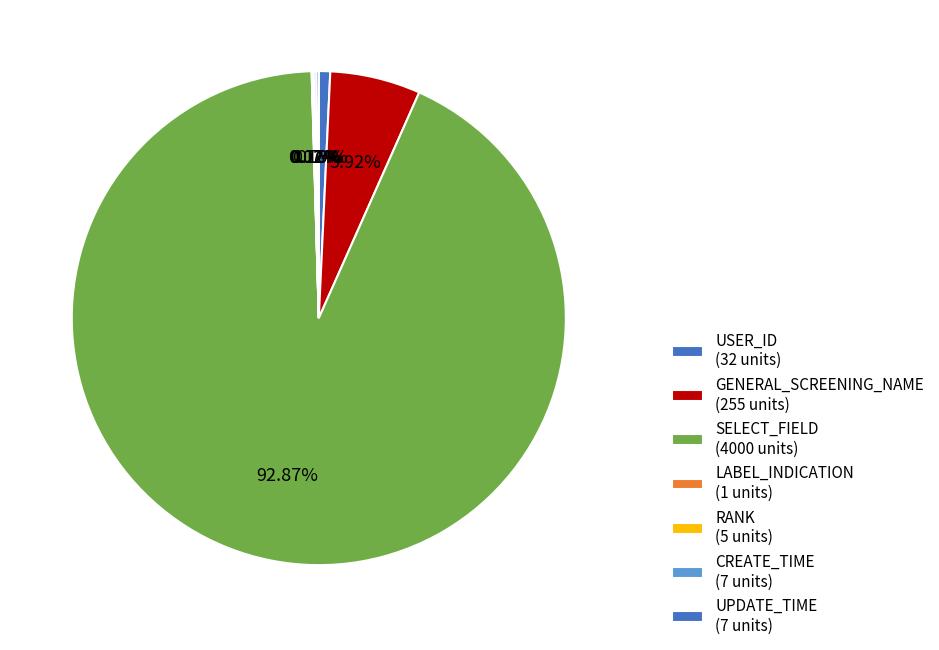

Does any single category account for the majority?

Yes